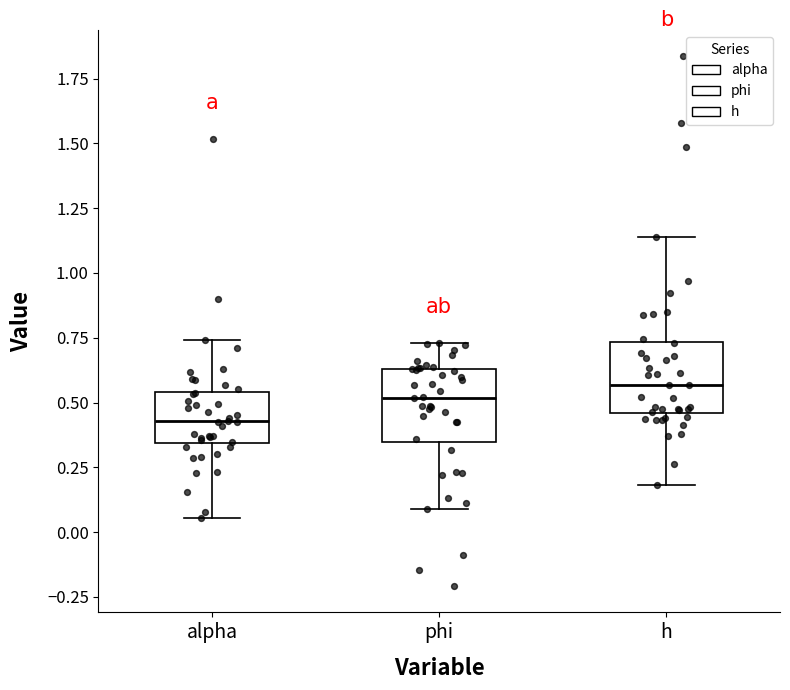

Which box has the lowest median line?

alpha